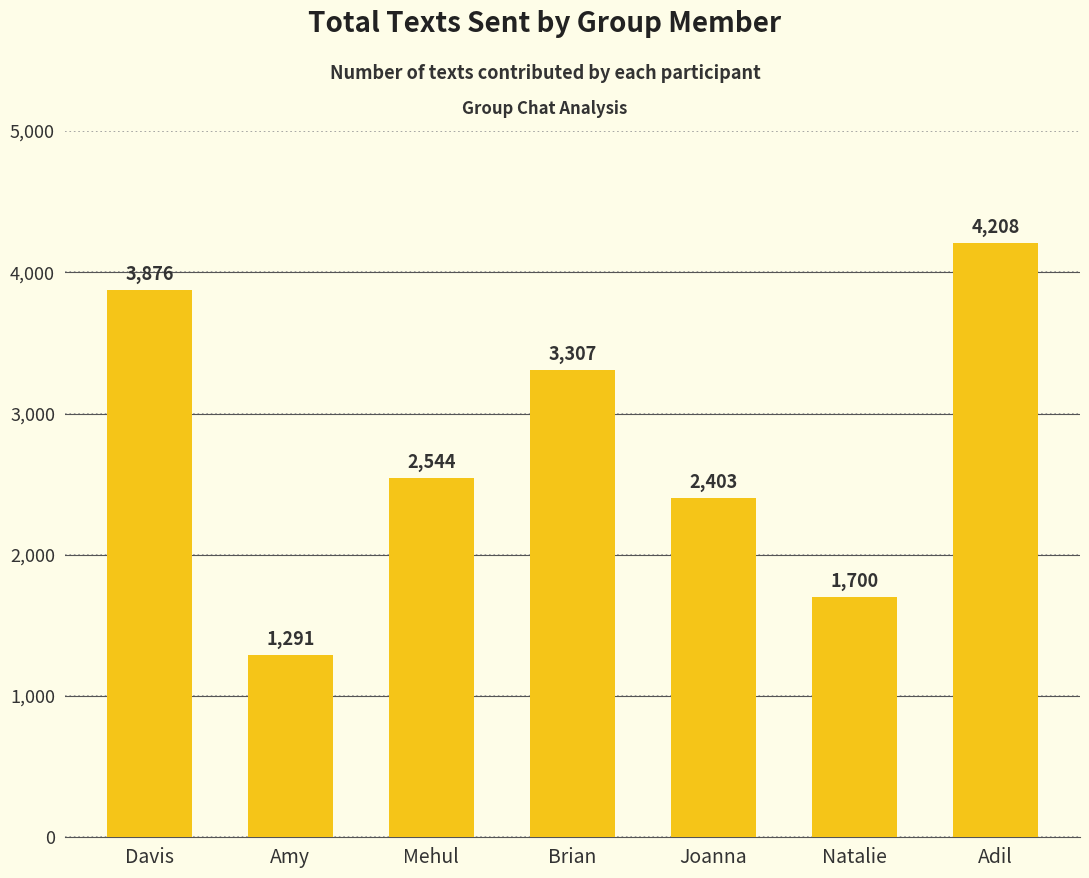

What is the approximate value at Joanna?

2403